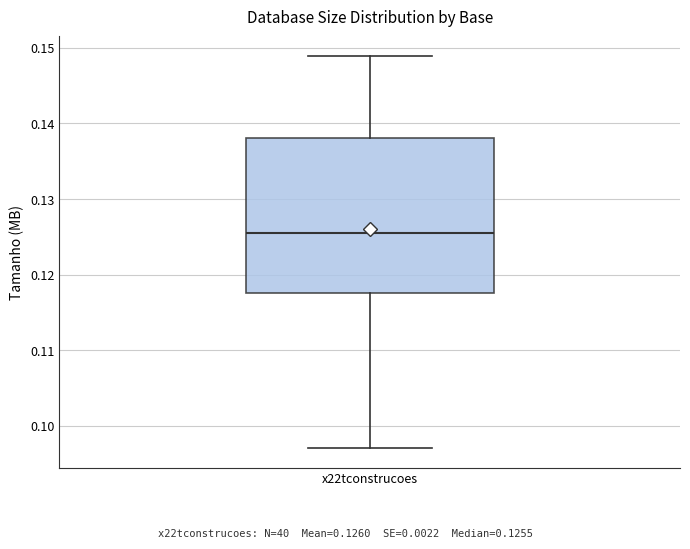

Where does the median line of the box for x22tconstrucoes sit on the y-axis? The values are not printed on the chart, so give them approximately, as read against the axis.

0.125